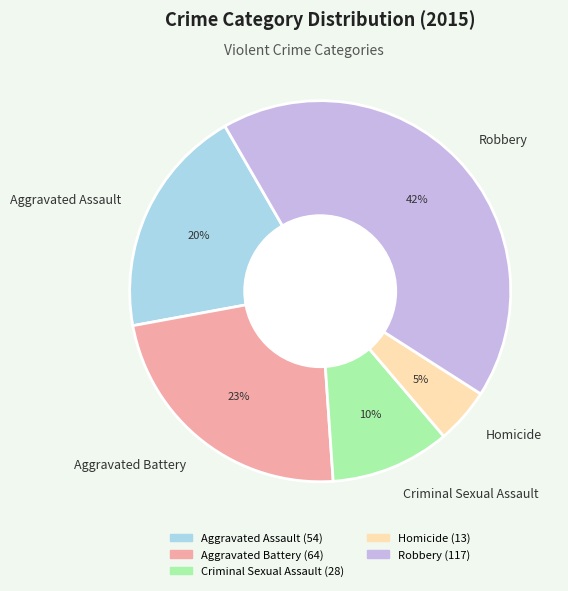

To the nearest percent, what is the combined percentage of Aggravated Battery and Criminal Sexual Assault?

33%